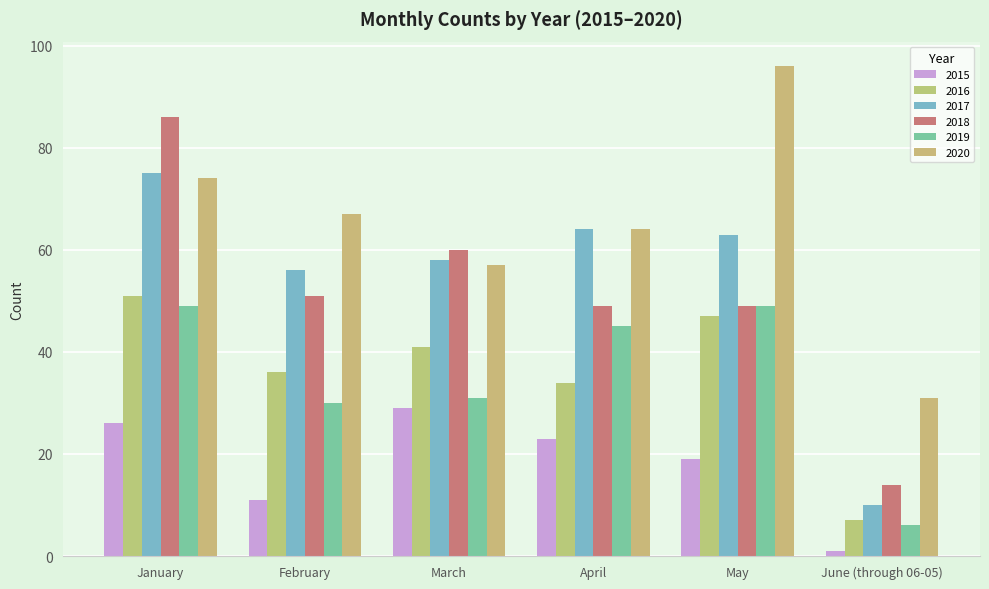

Between April and May, which is larger?

April